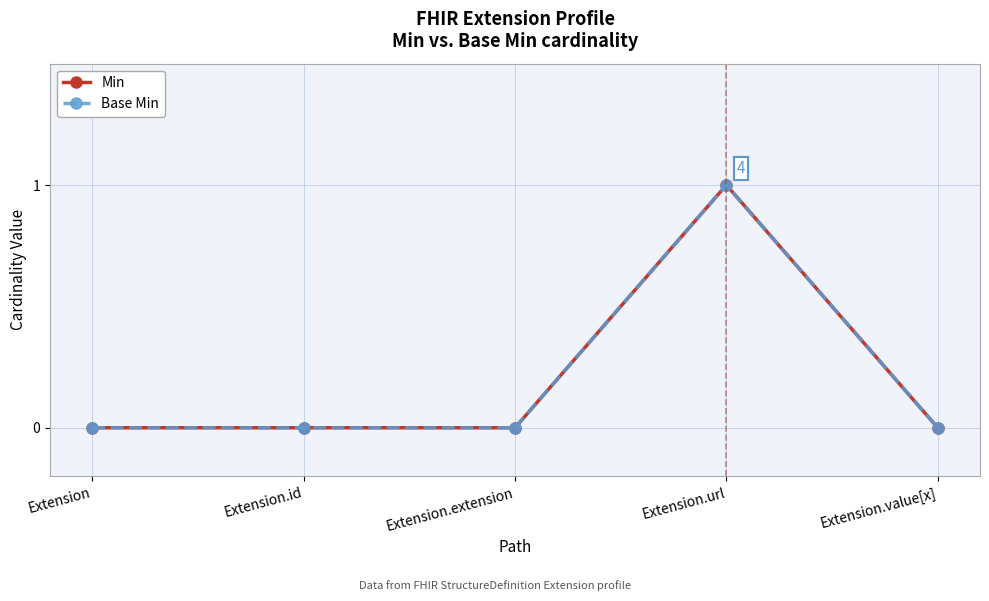

Does the chart have visible grid lines?

Yes